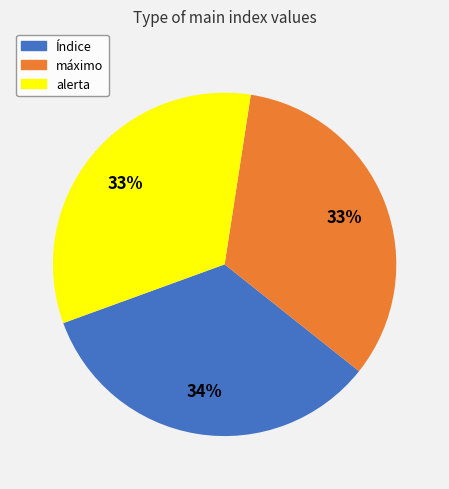

How many segments does this pie chart have?

3